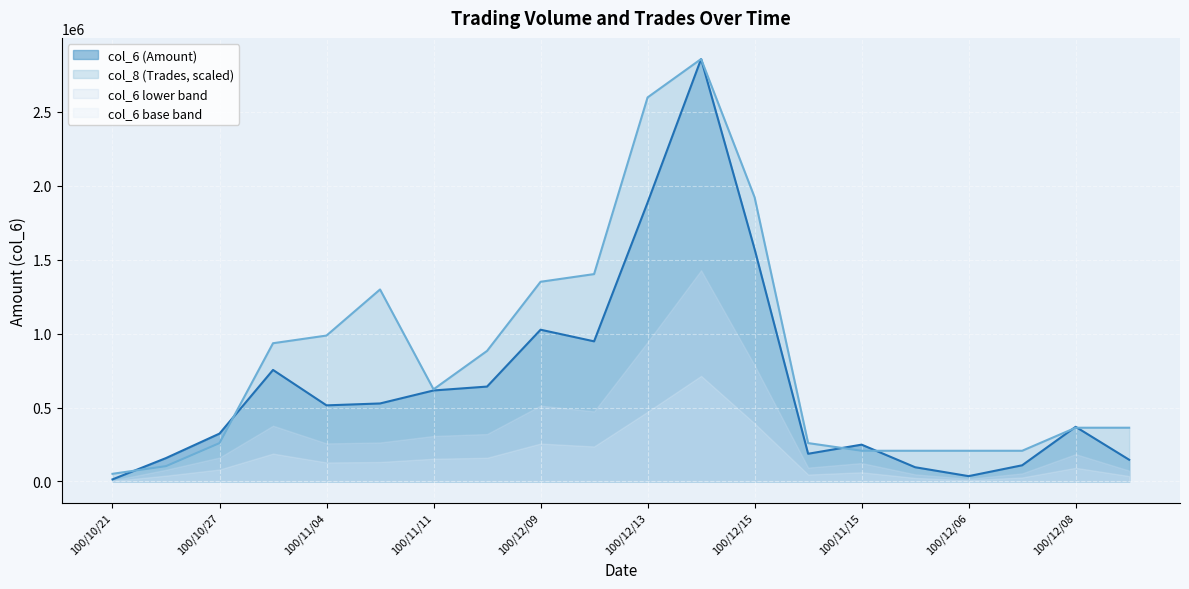

At which label is col_6 (Amount) closest to 1435580?

100/12/15